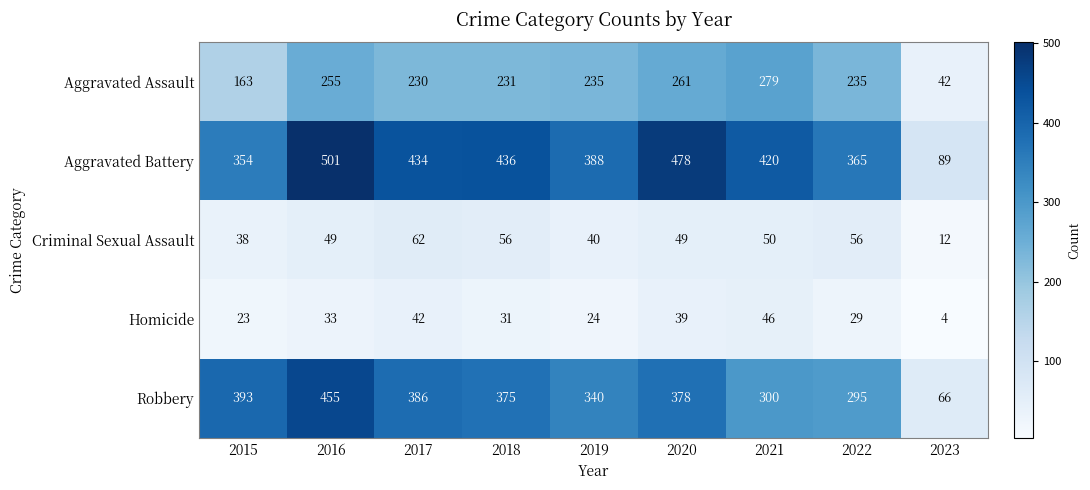

How many values in the Homicide series are below 31?

4